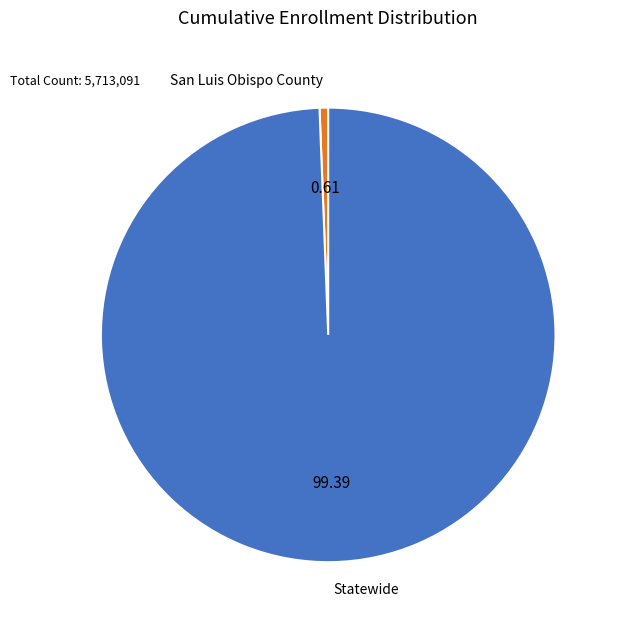

Which category accounts for the majority?

Statewide